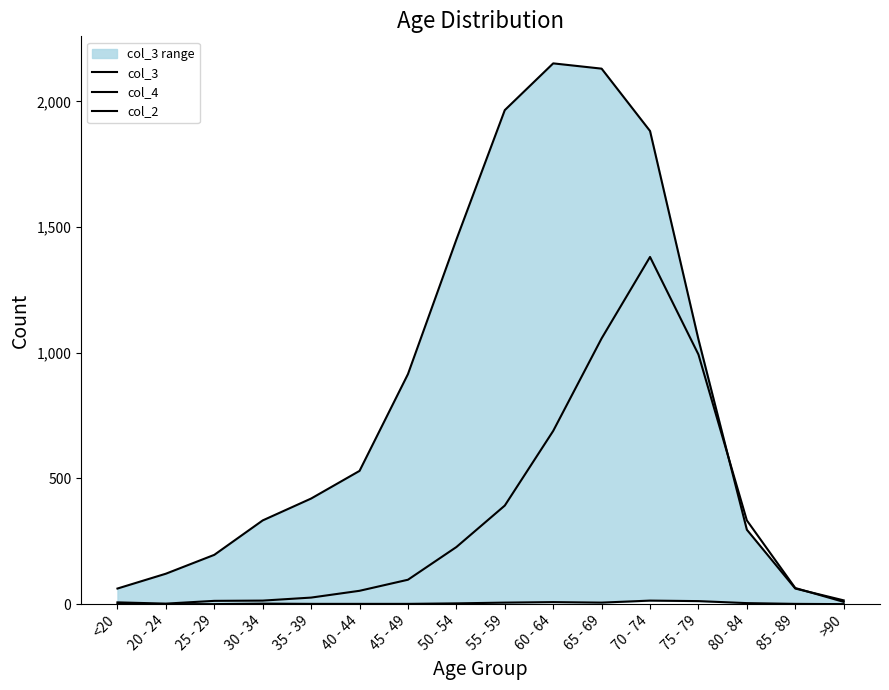

How many series are shown in this chart?

3